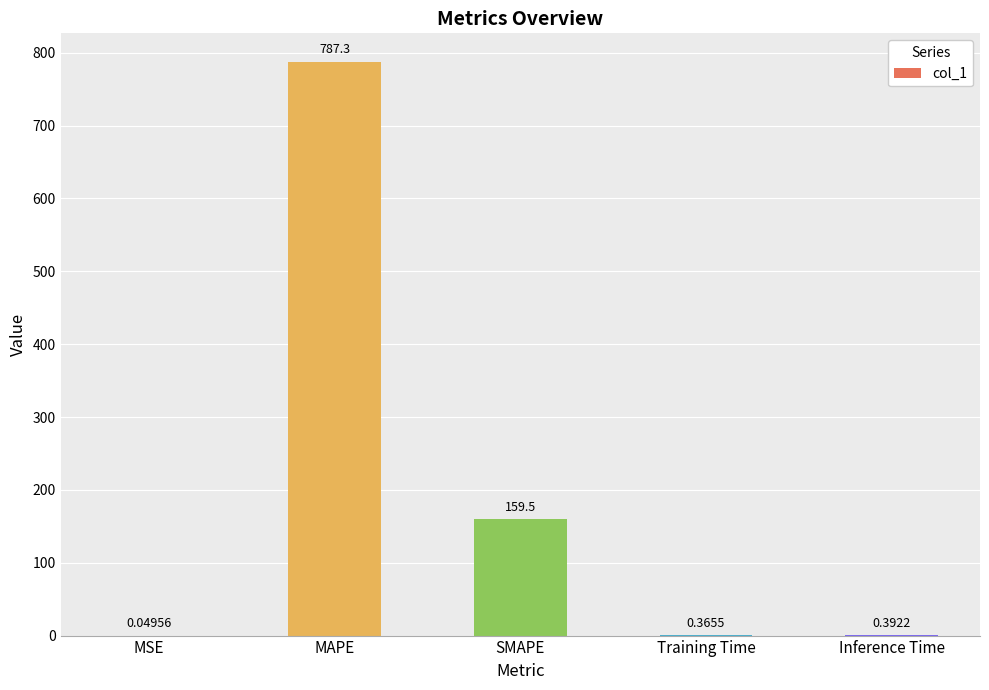

Where is the data nearest to the value 393?

SMAPE